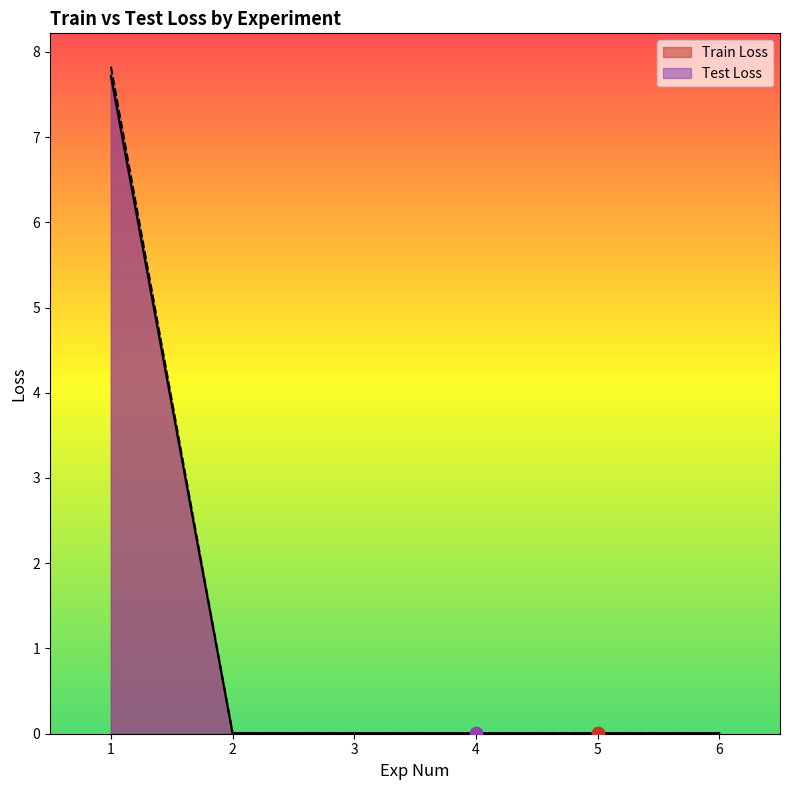

At how many categories does at least one series exceed 5?

1